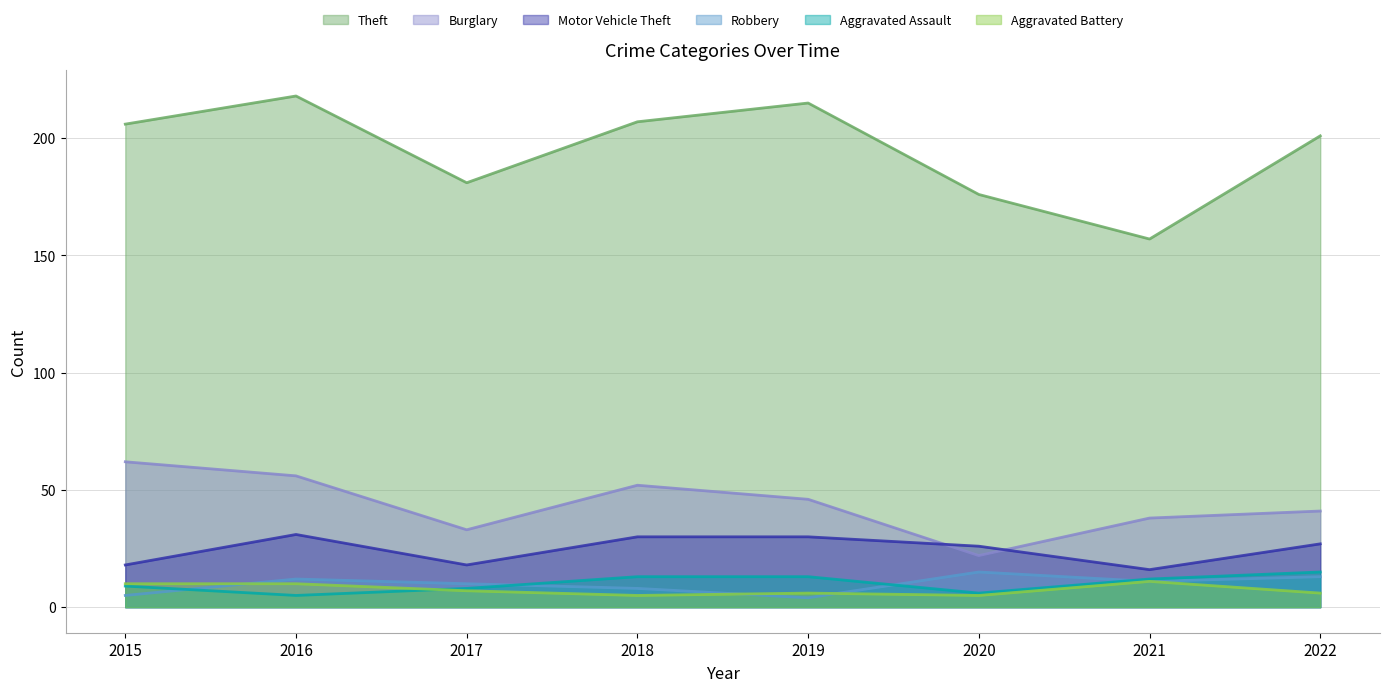

At which label is Motor Vehicle Theft closest to 23?

2020